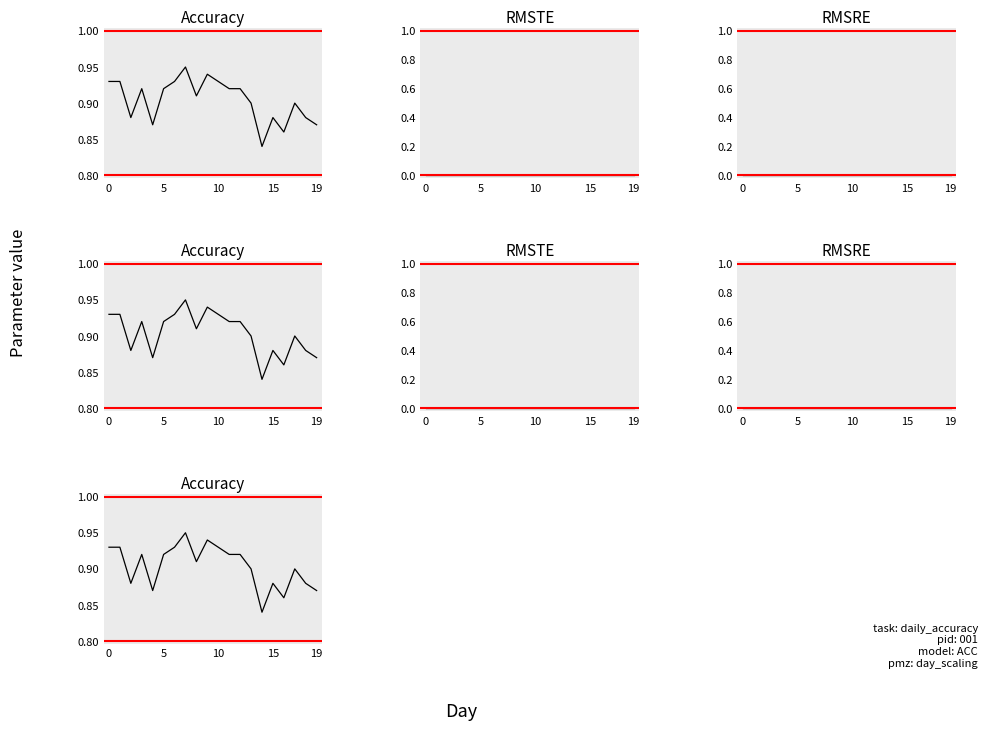

Is the value of Accuracy at 12 greater than the value of RMSTE at 5?

Yes